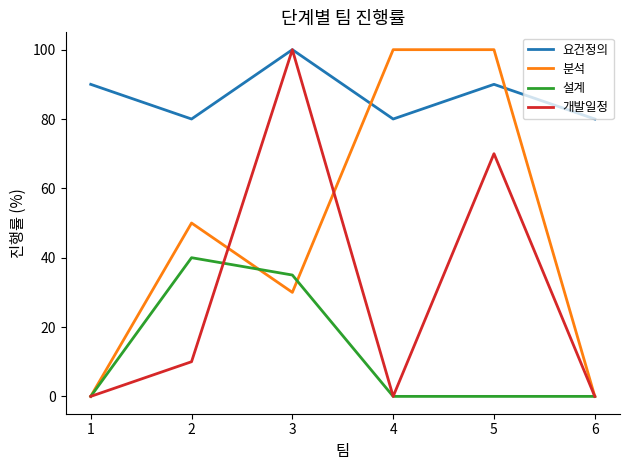

True or false: 요건정의 and 설계 cross at least once.

False